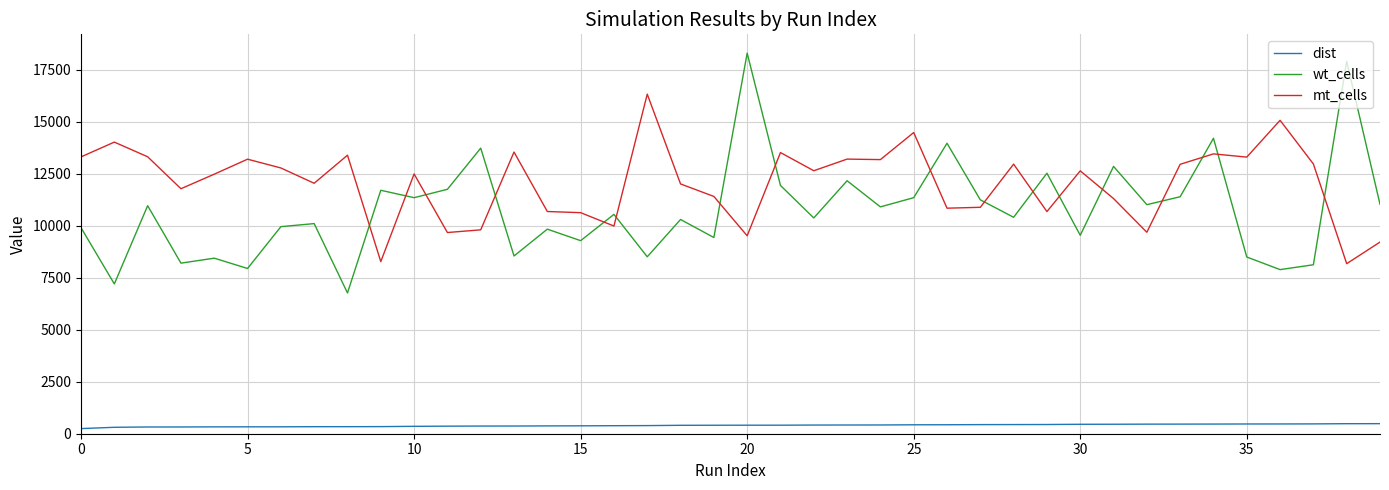

Which series has the largest range (max minus min)?

wt_cells